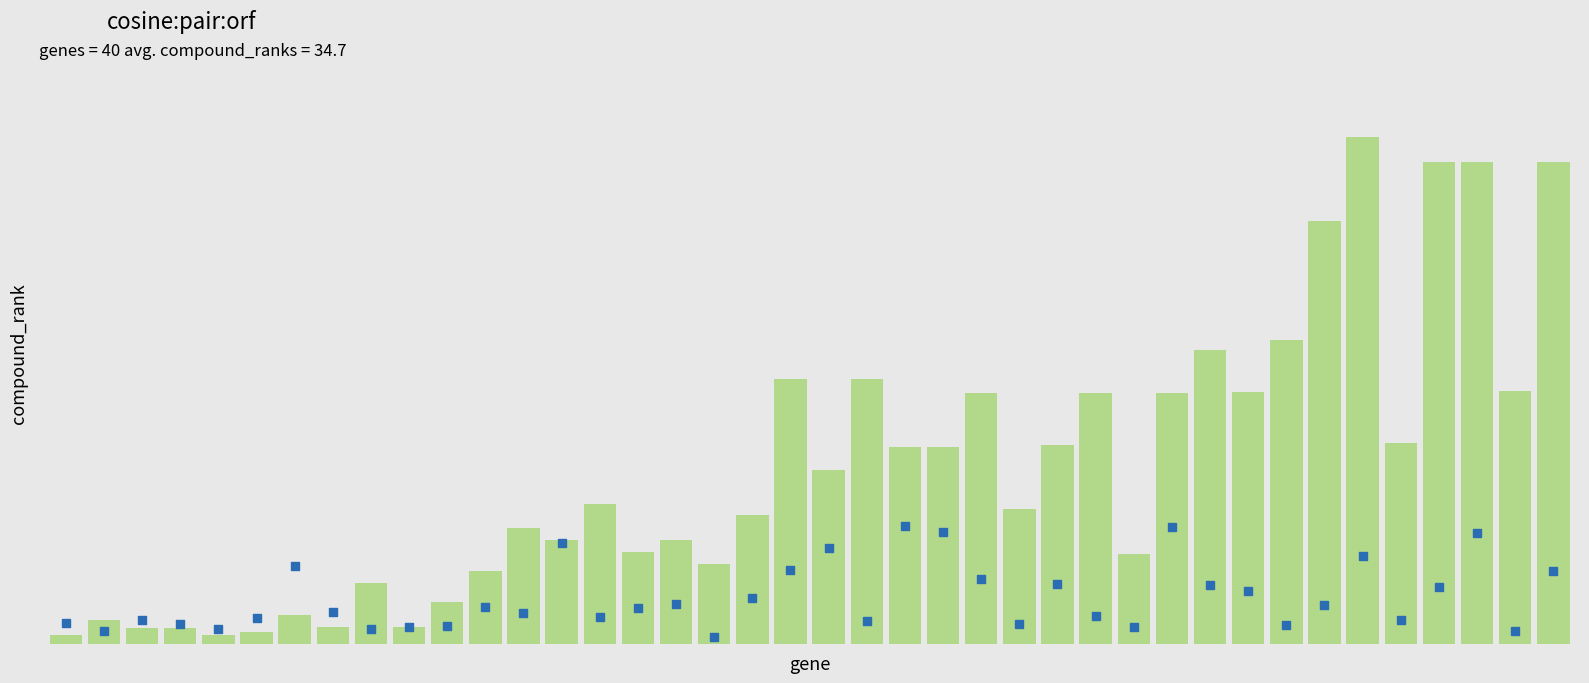

What is the total value across all series at 2?

7.7